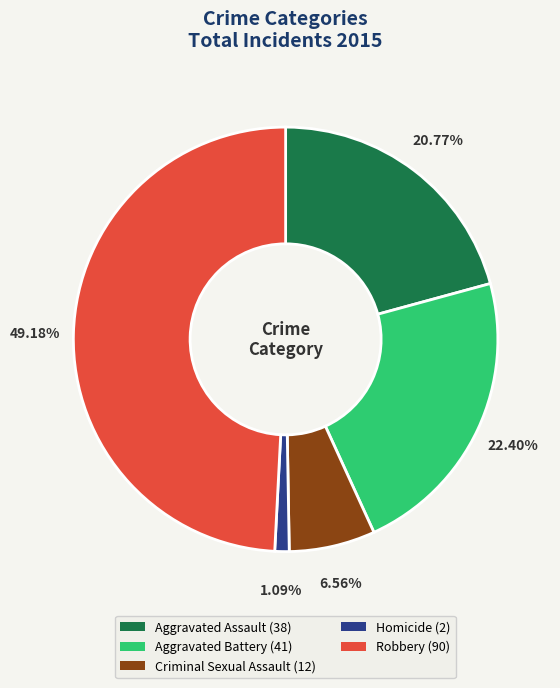

Is the sum of Robbery and Criminal Sexual Assault greater than half?

Yes